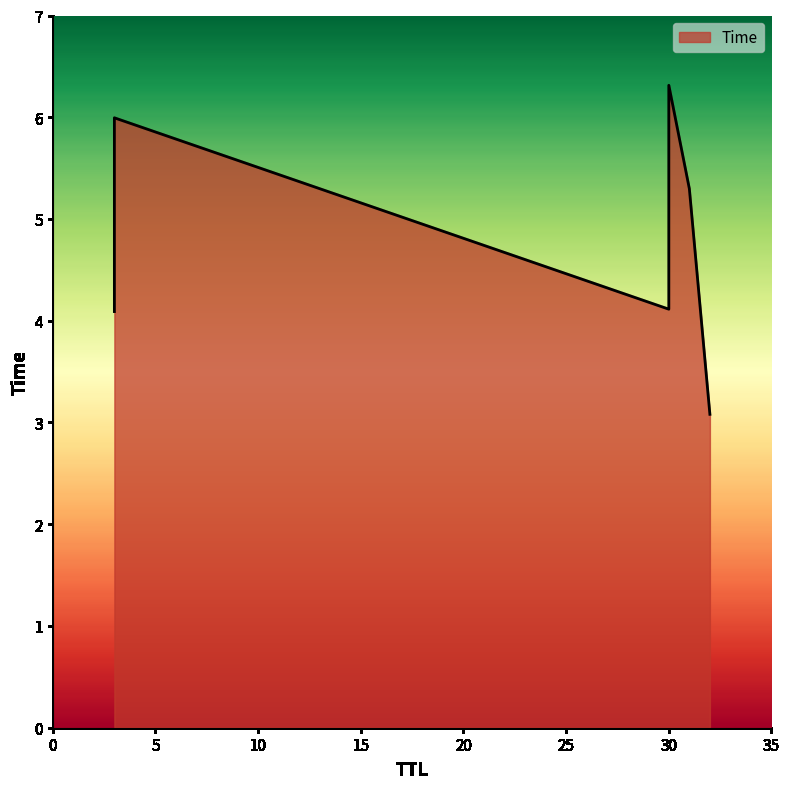

What is the greatest value displayed?

6.3